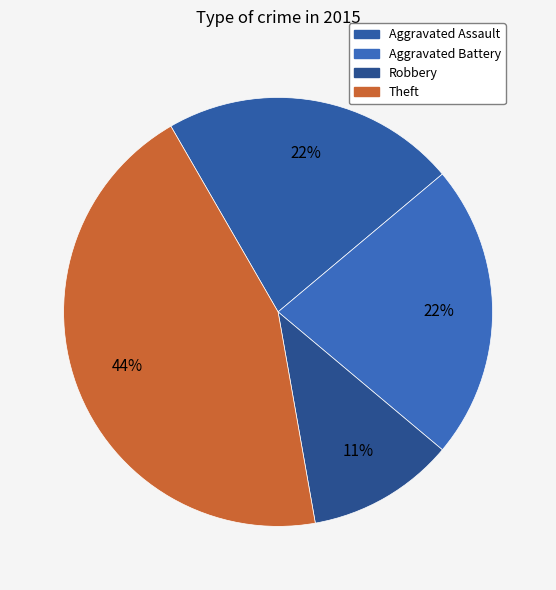

How many slices are in this pie chart?

4